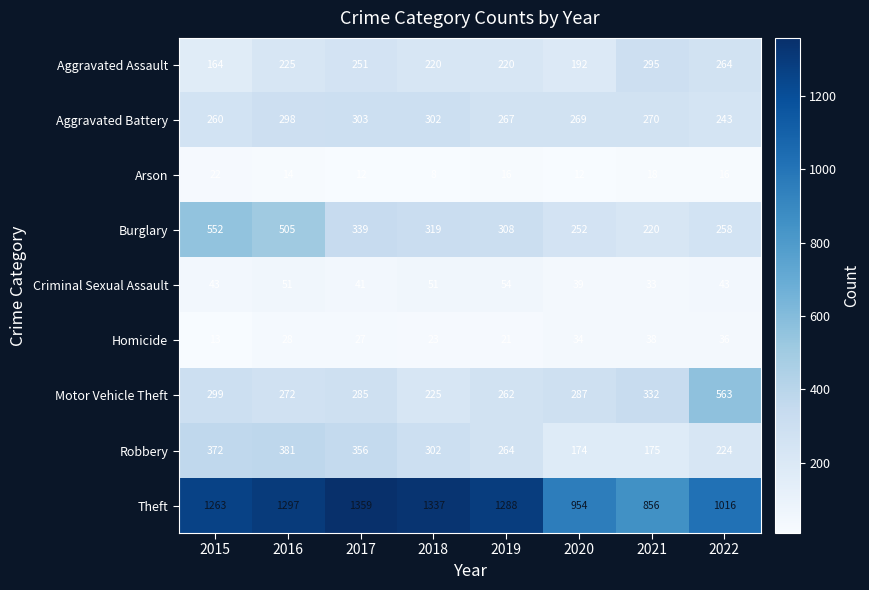

Between 2015 and 2022, which series saw the biggest shift?

Burglary